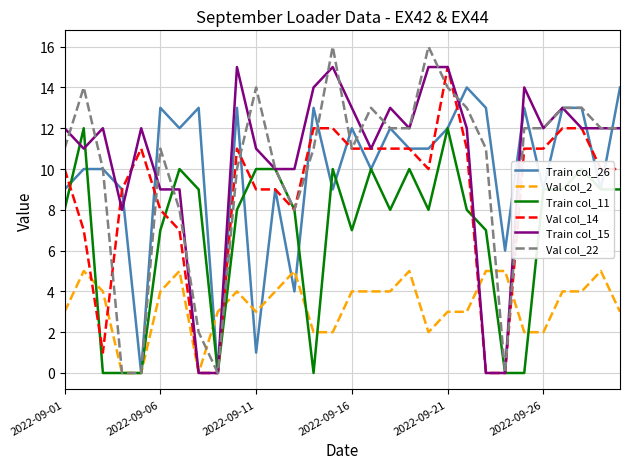

True or false: Val col_22 and Train col_15 intersect in this chart.

True